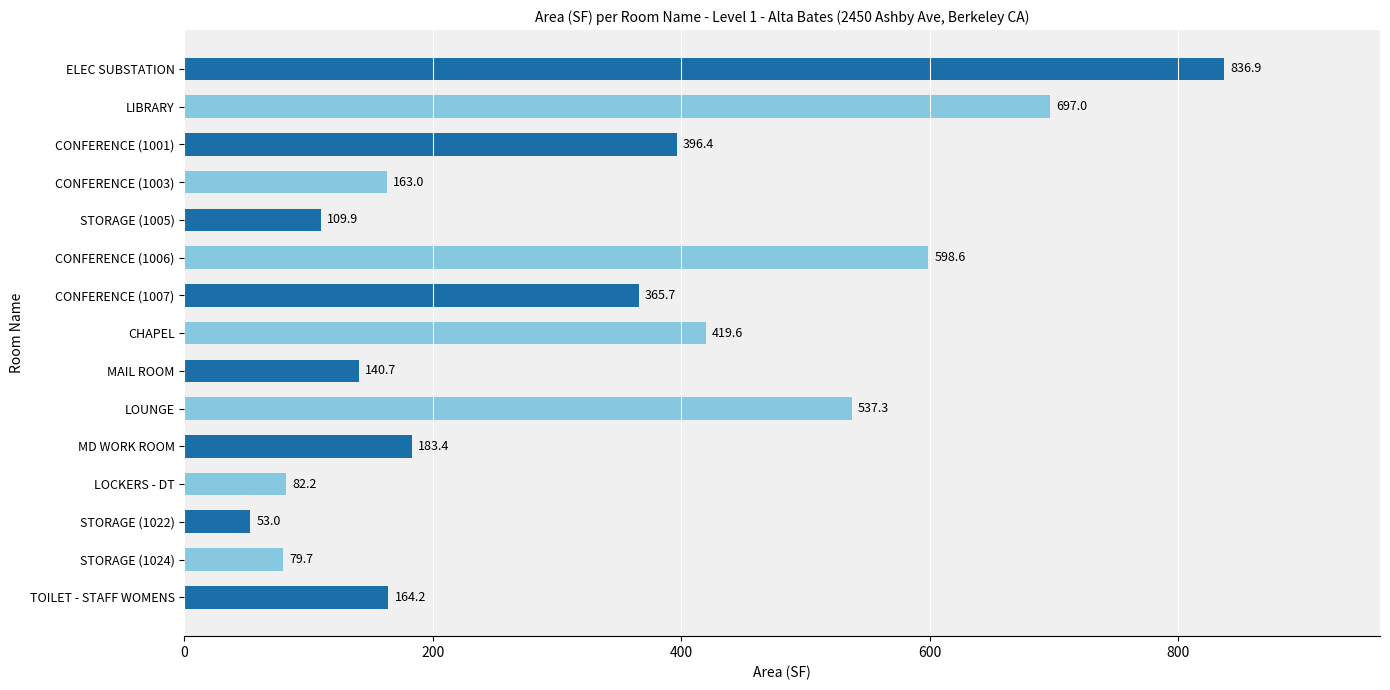

Which has a higher value, LIBRARY or CONFERENCE (1006)?

LIBRARY